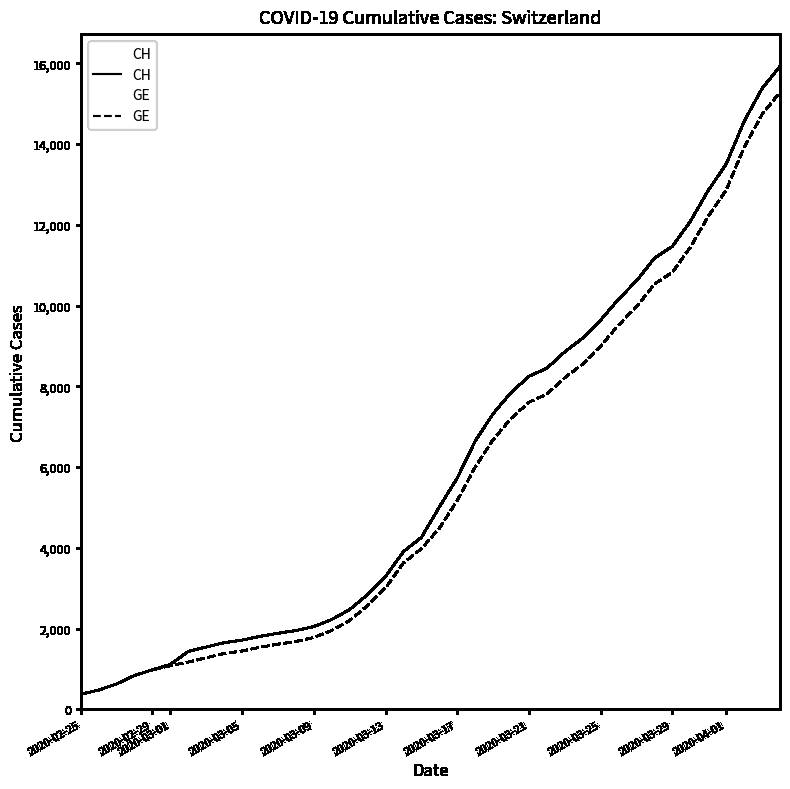

Does the chart display data point markers on the line(s)?

No